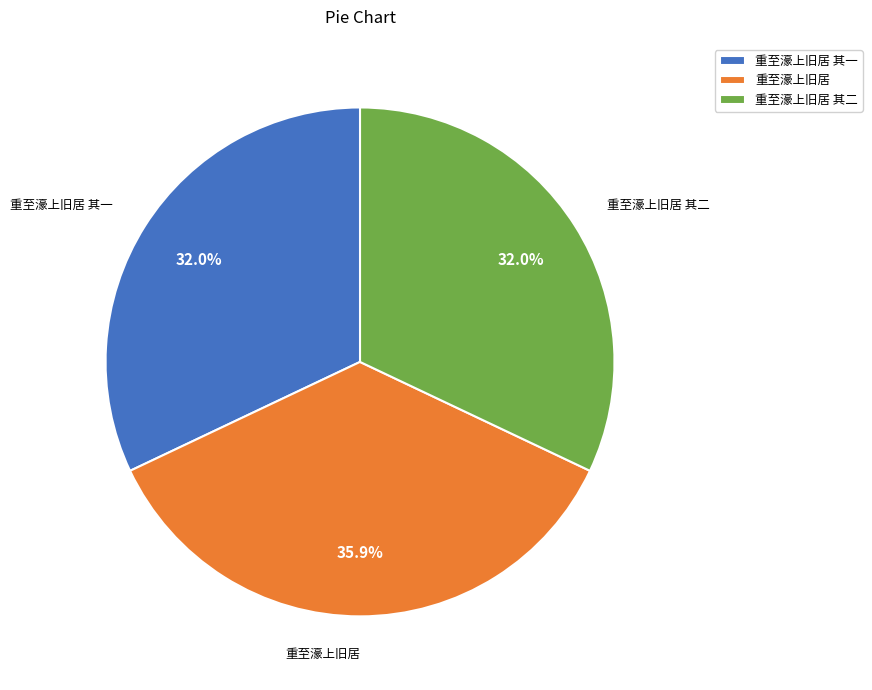

How many slices are in this pie chart?

3